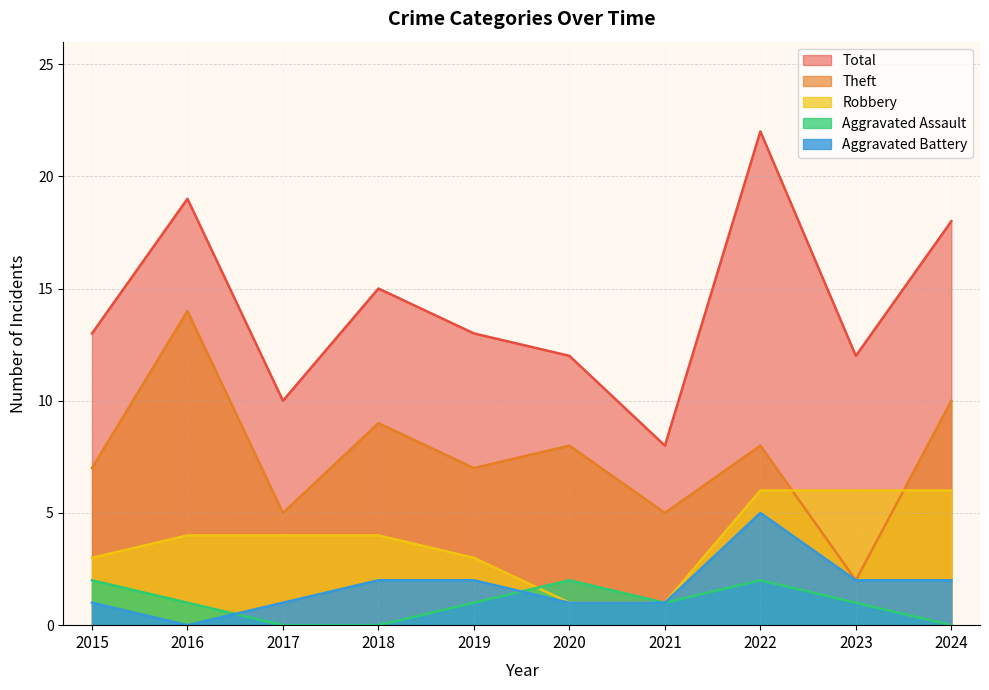

What is the difference between the Total values at 2020 and 2018?

3